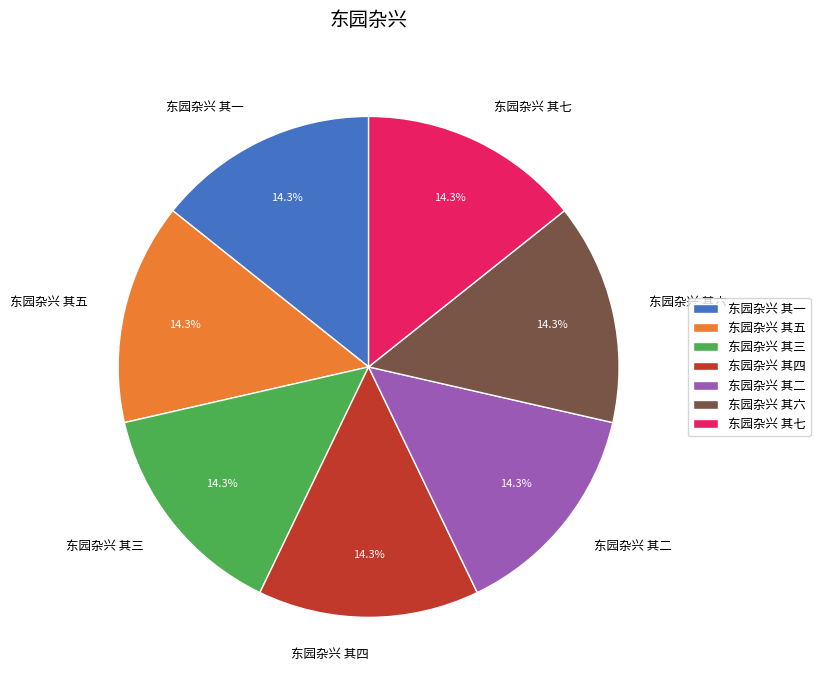

Does any single category account for the majority?

No